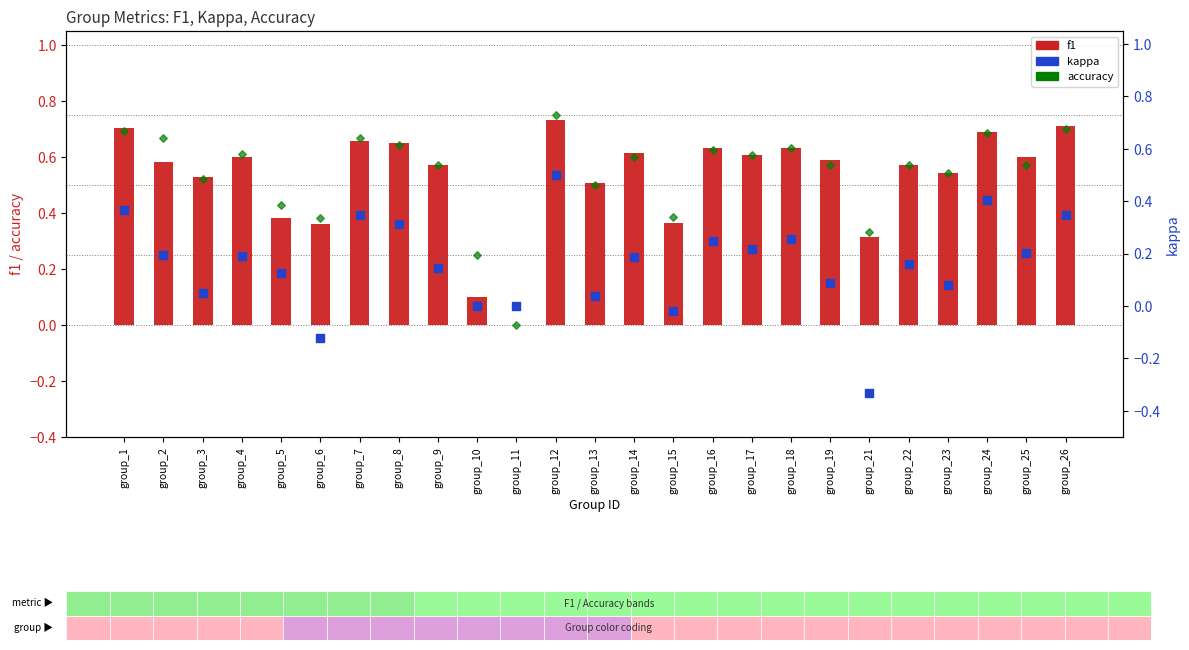

Which series has the widest spread of Y values?

kappa